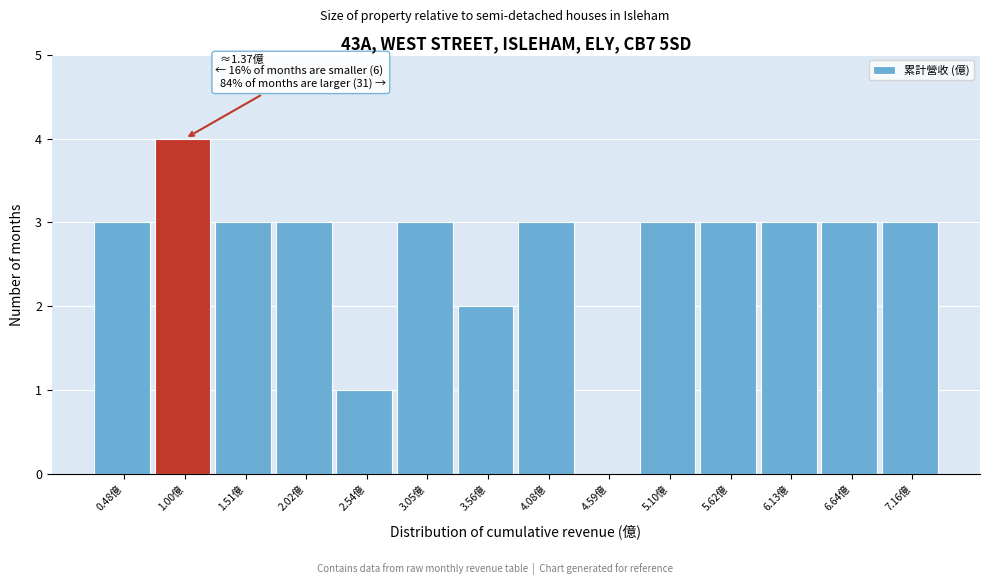

Reading left to right, extract all data points from this chart.

0.48億=3	1.00億=4	1.51億=3	2.02億=3	2.54億=1	3.05億=3	3.56億=2	4.08億=3	4.59億=0	5.10億=3	5.62億=3	6.13億=3	6.64億=3	7.16億=3